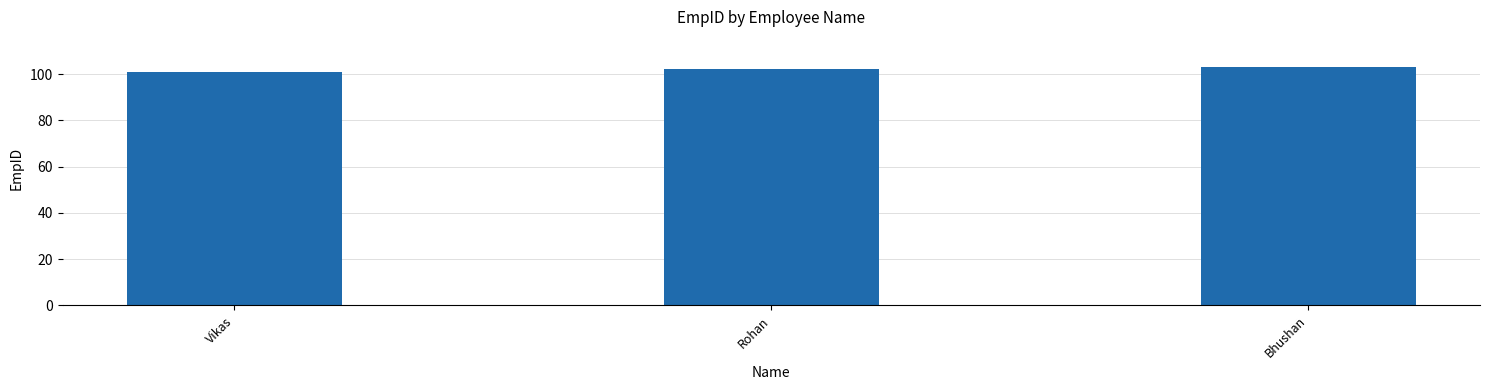

True or false: the data shows 101 at Vikas.

True